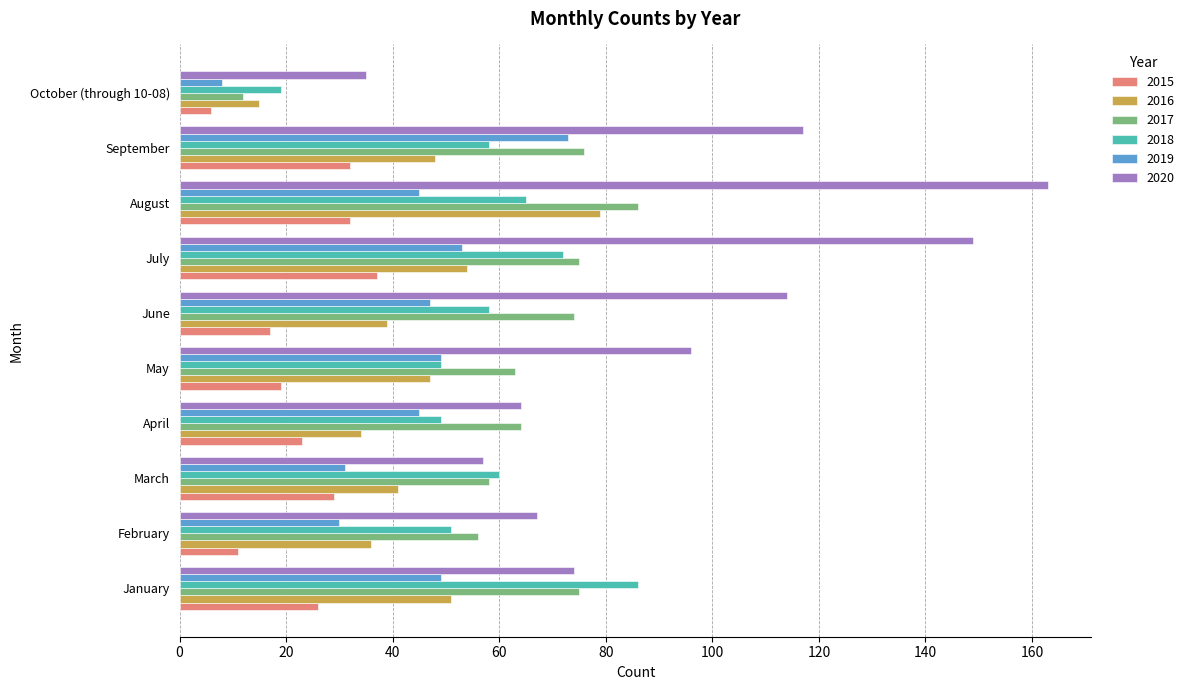

Is the value of 2015 at October (through 10-08) greater than the value of 2020 at January?

No